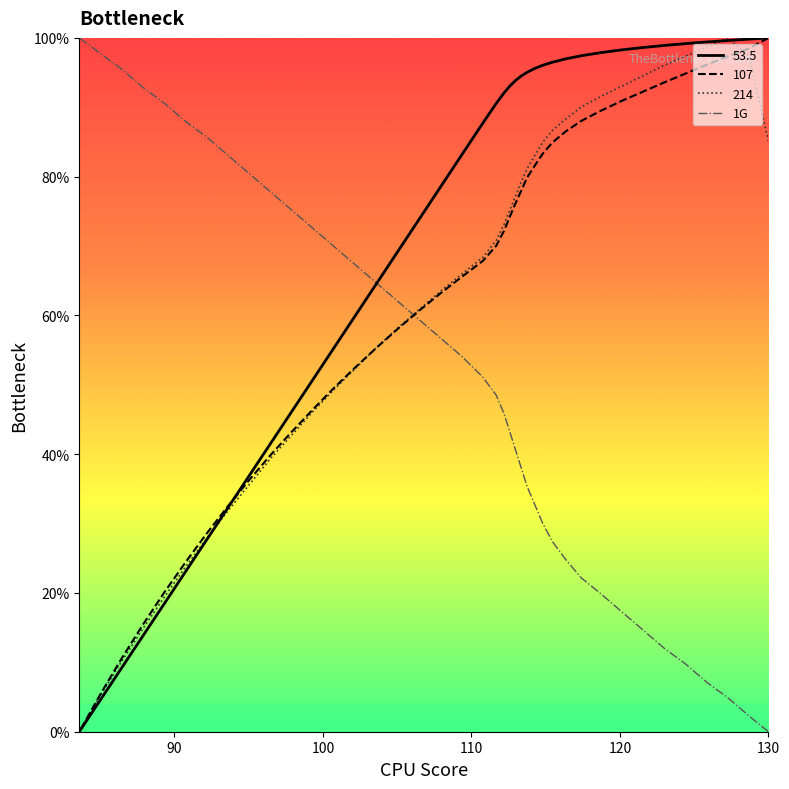

What is the difference between the maximum and minimum values?

100.0